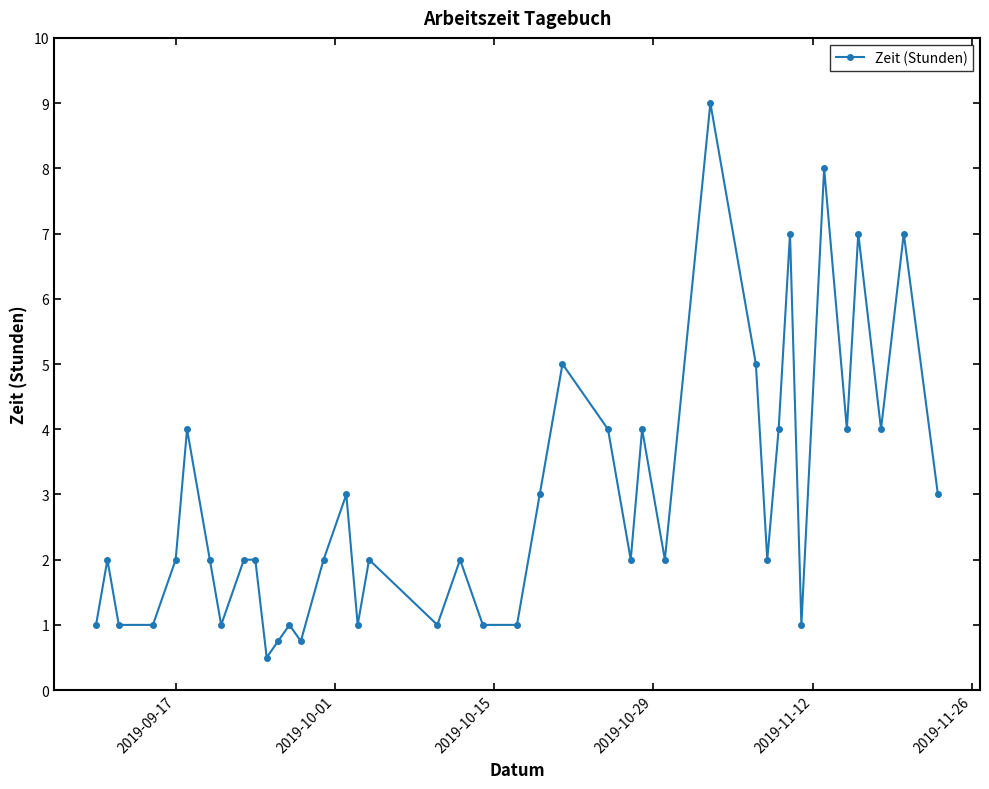

What is the greatest value displayed?

9.0